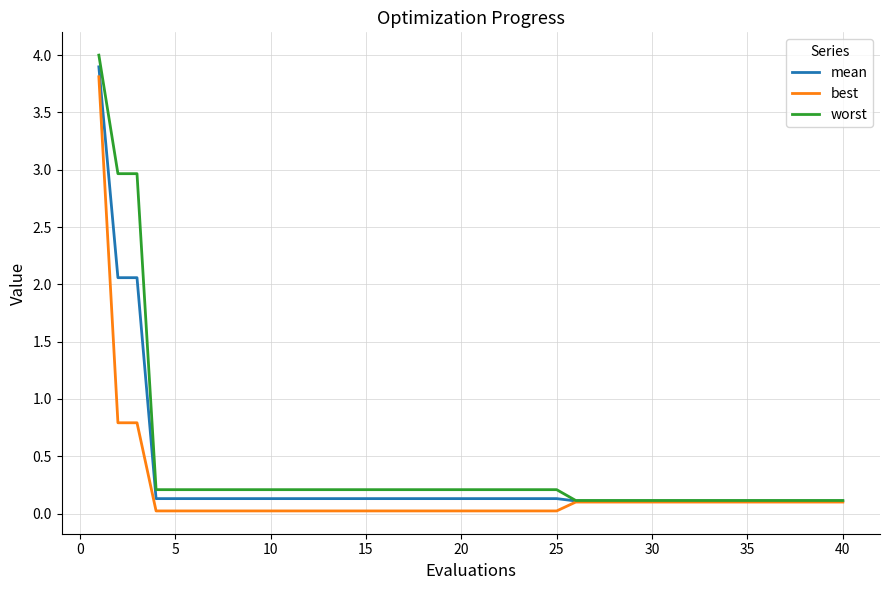

How many series are shown in this chart?

3